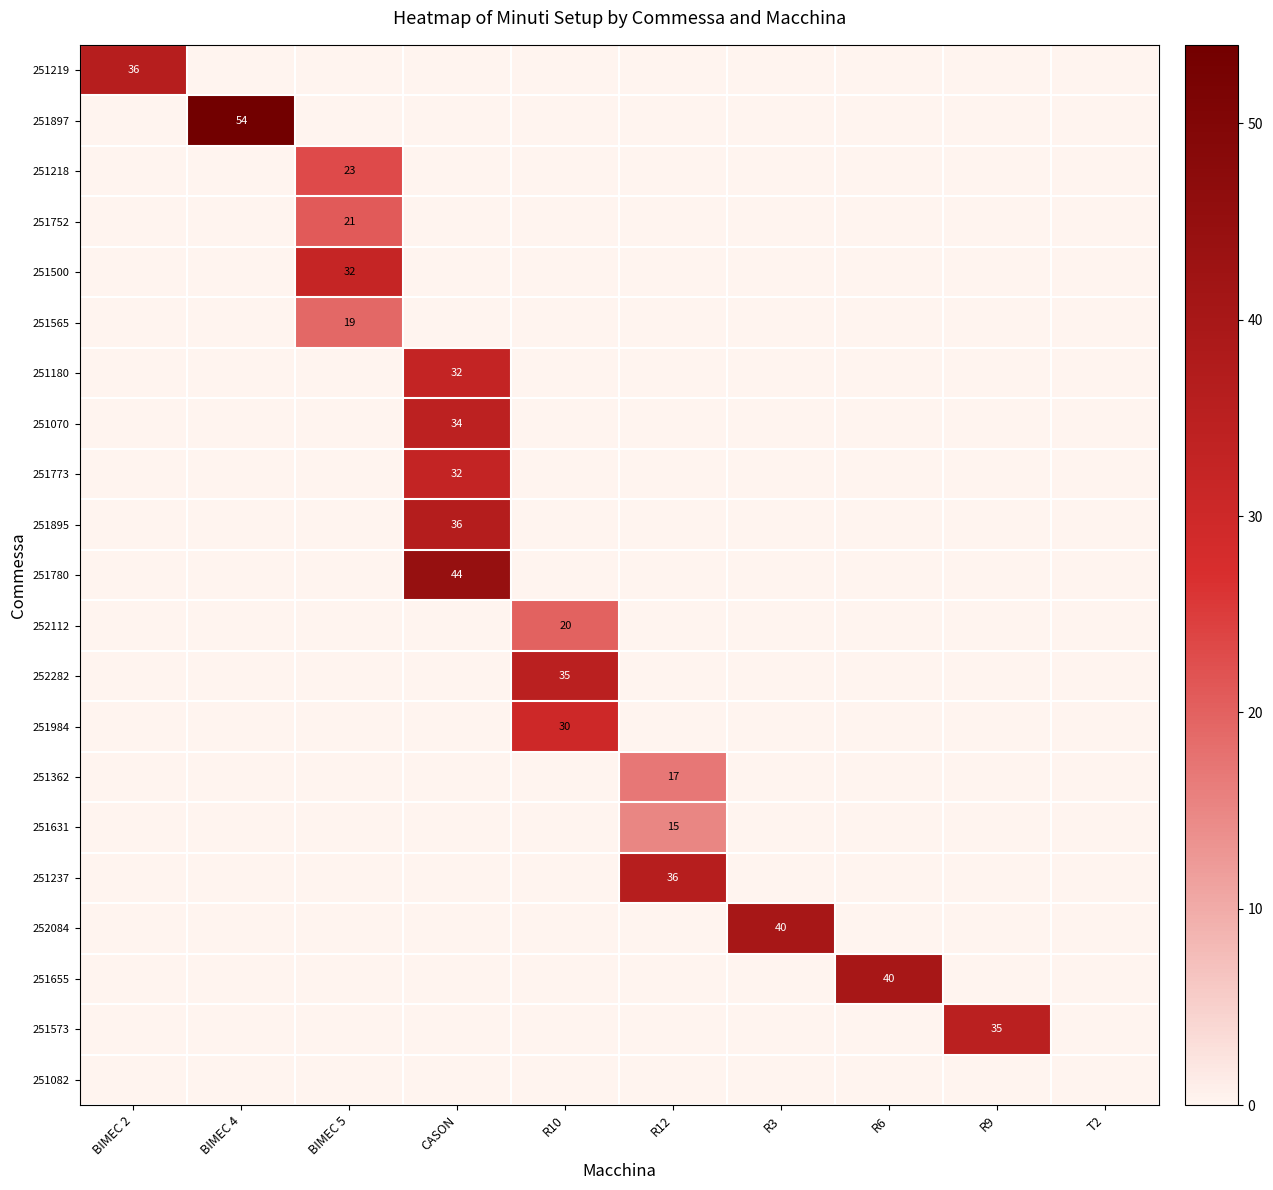

Count the number of categories in the chart.

10